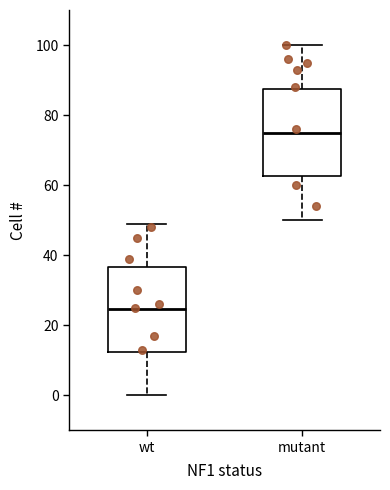

Which box has the lowest median line?

wt